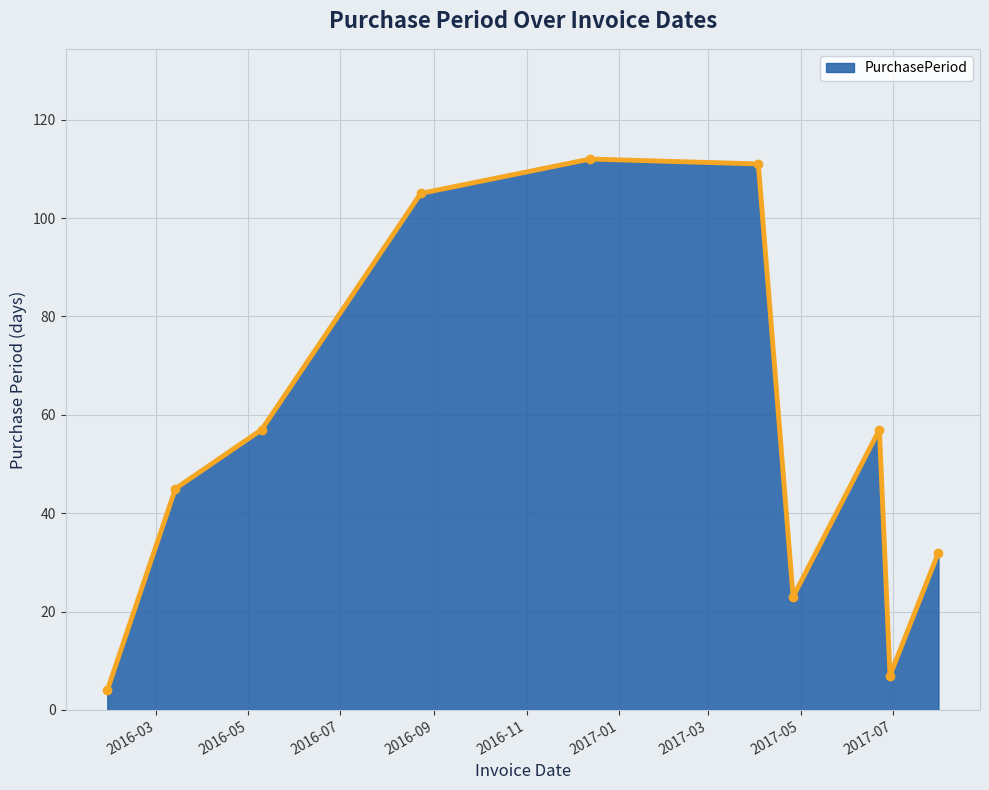

What is the greatest value displayed?

112